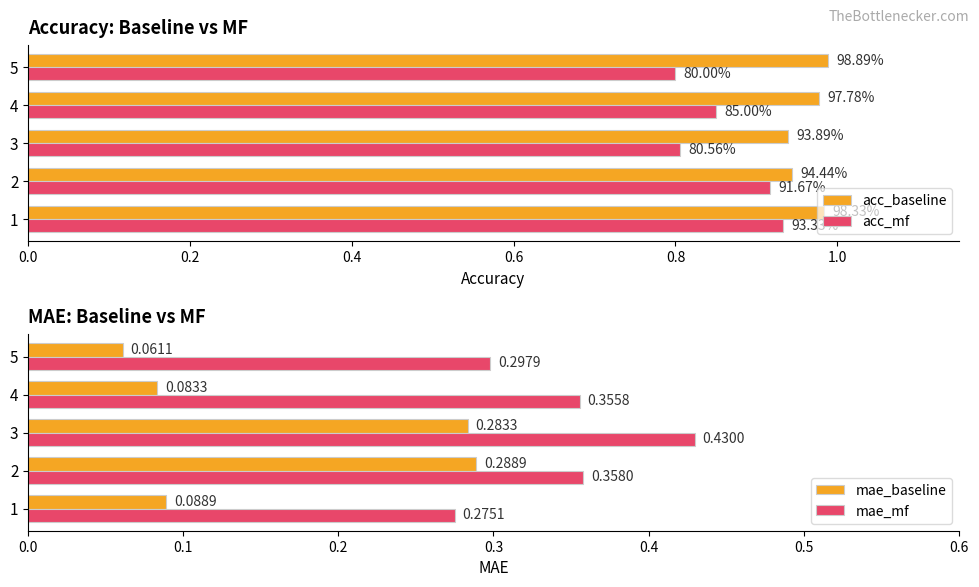

The value of mae_baseline at 2 is 0.3. True or false?

True